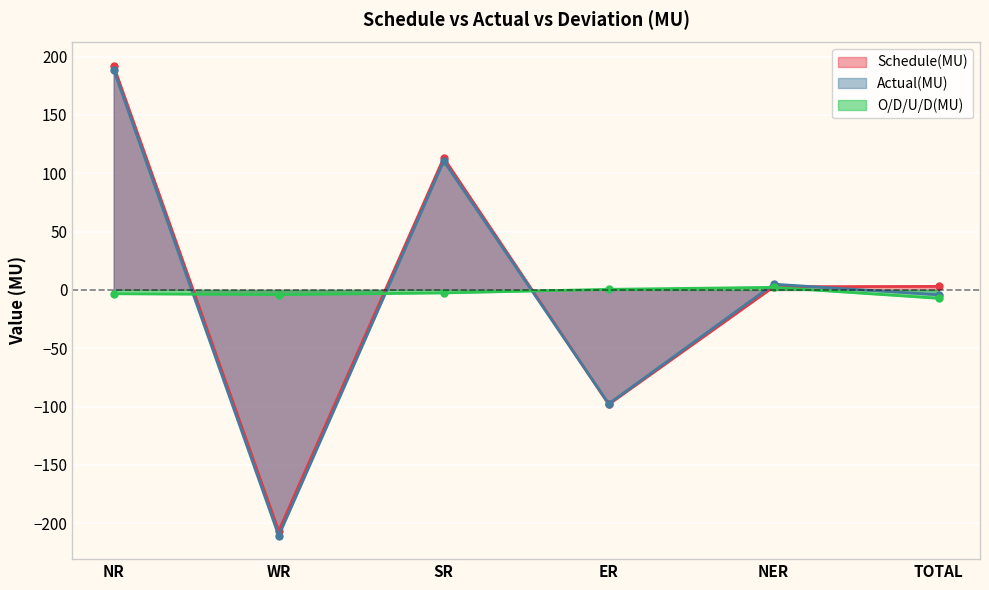

What value does the Schedule(MU) series have at NR?

191.9